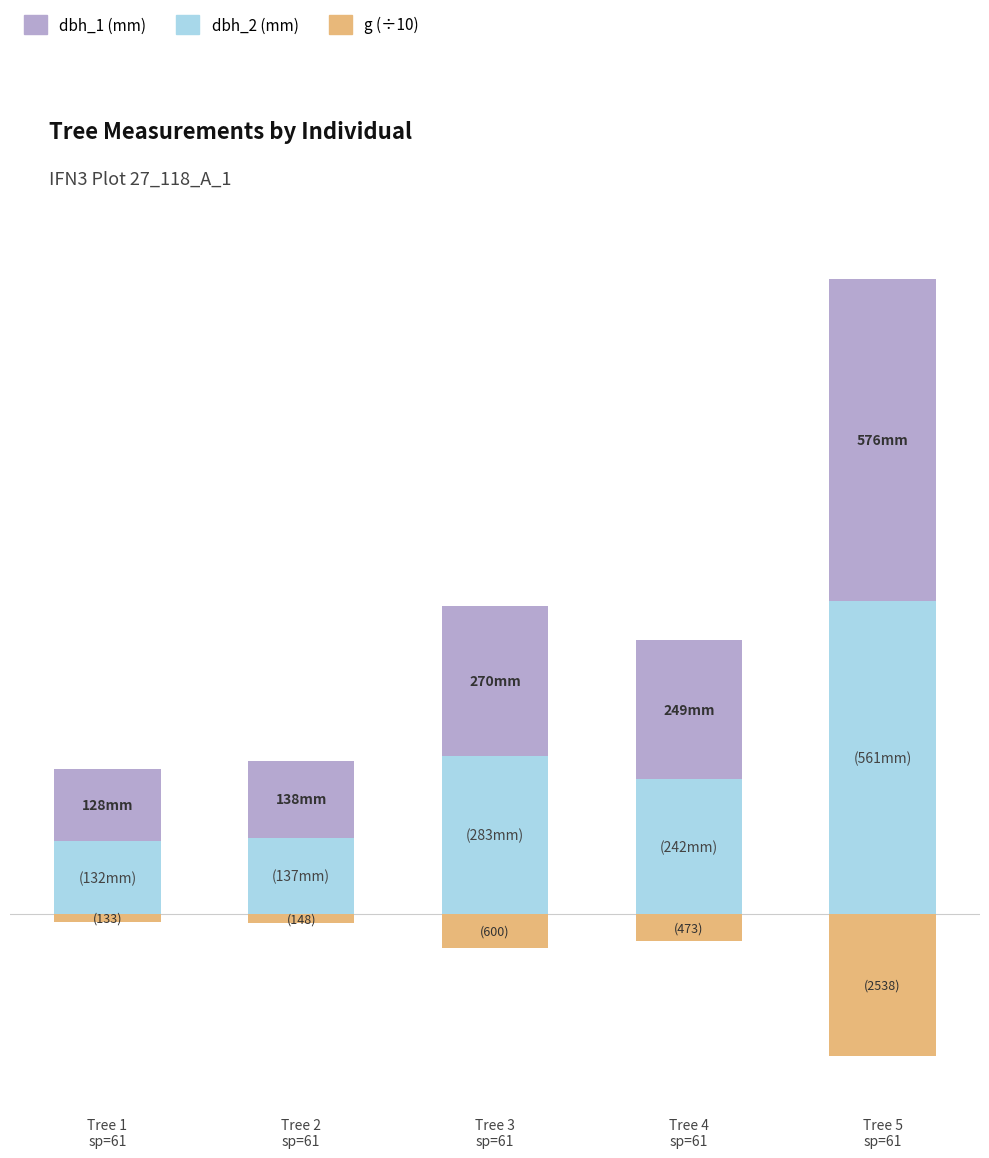

At how many categories does at least one series exceed 19?

5